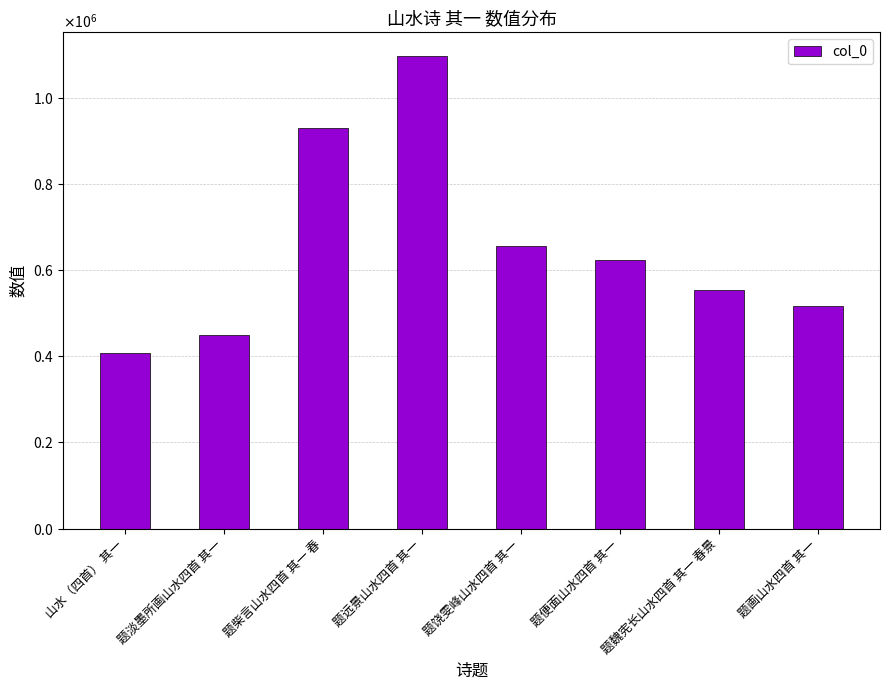

Are the bars horizontal?

No